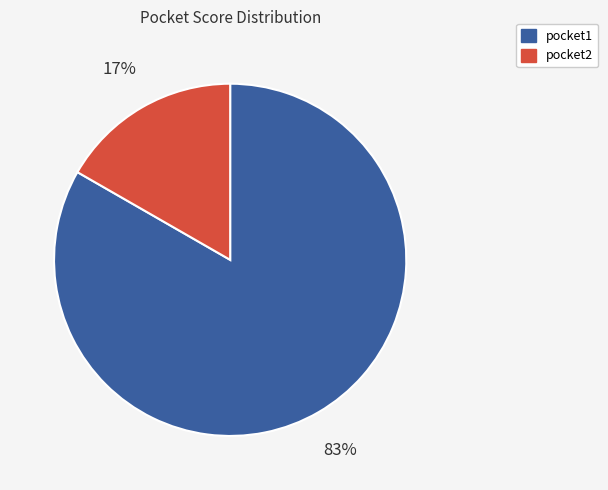

Does pocket1 represent more than half of the total?

Yes